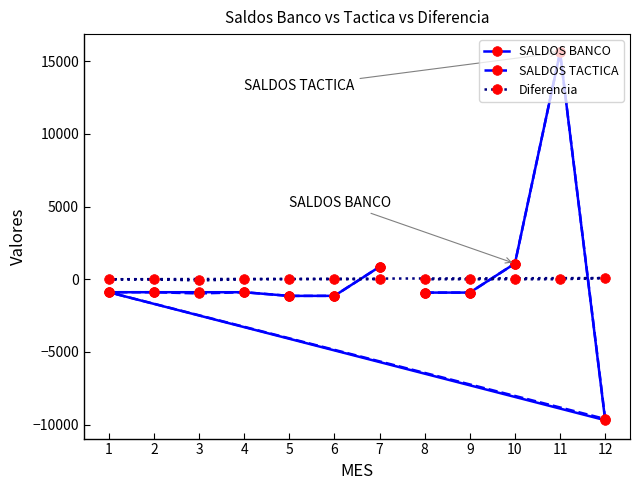

Is it true that SALDOS TACTICA equals -1463.1 at 6?

False